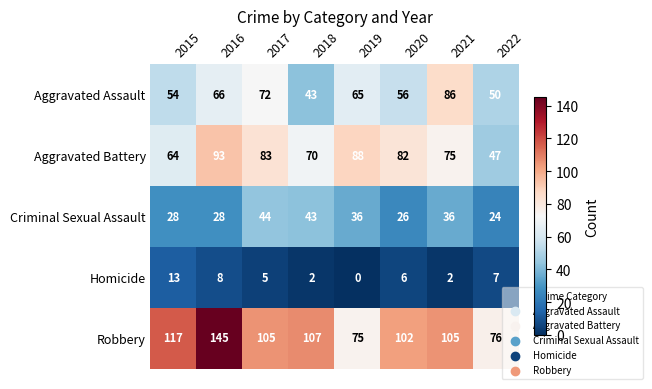

What is the minimum value for Aggravated Battery?

47